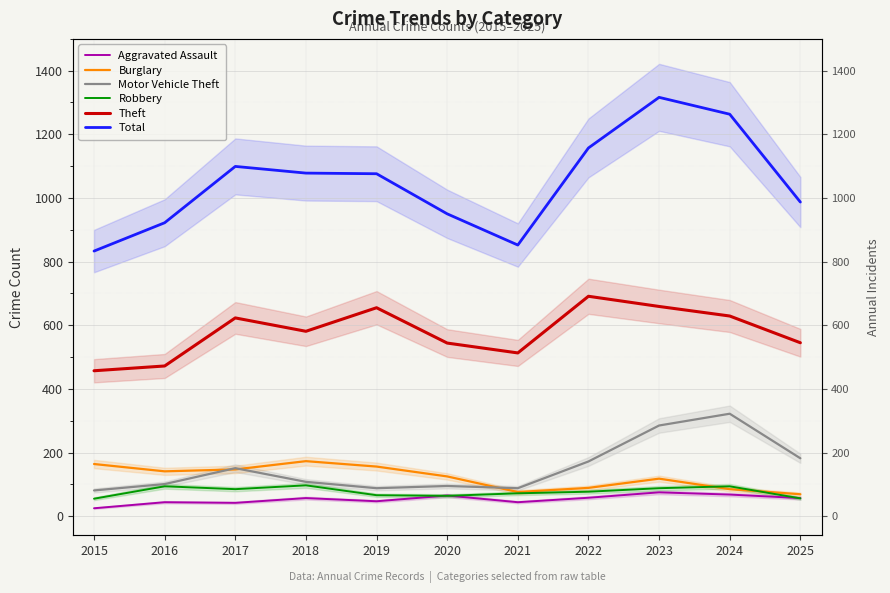

Is this an area chart (filled region under the line)?

No